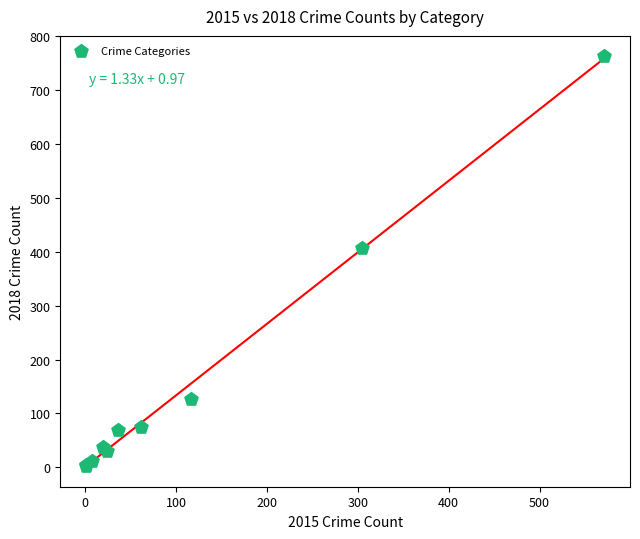

What Y value in the scatter plot is closest to 382?

408